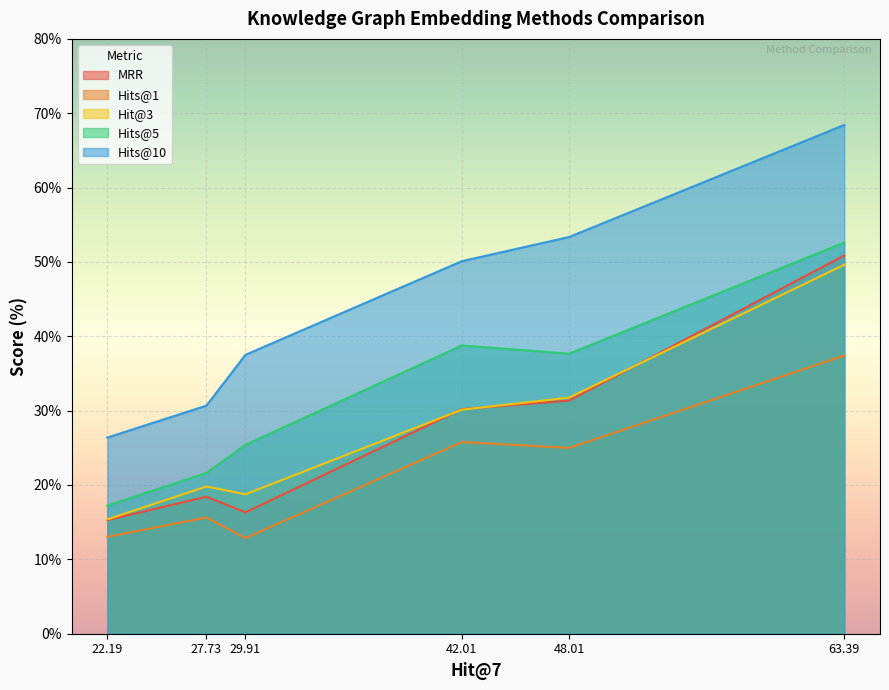

List the series in order of their peak value, highest first.

Hits@10, Hits@5, MRR, Hit@3, Hits@1